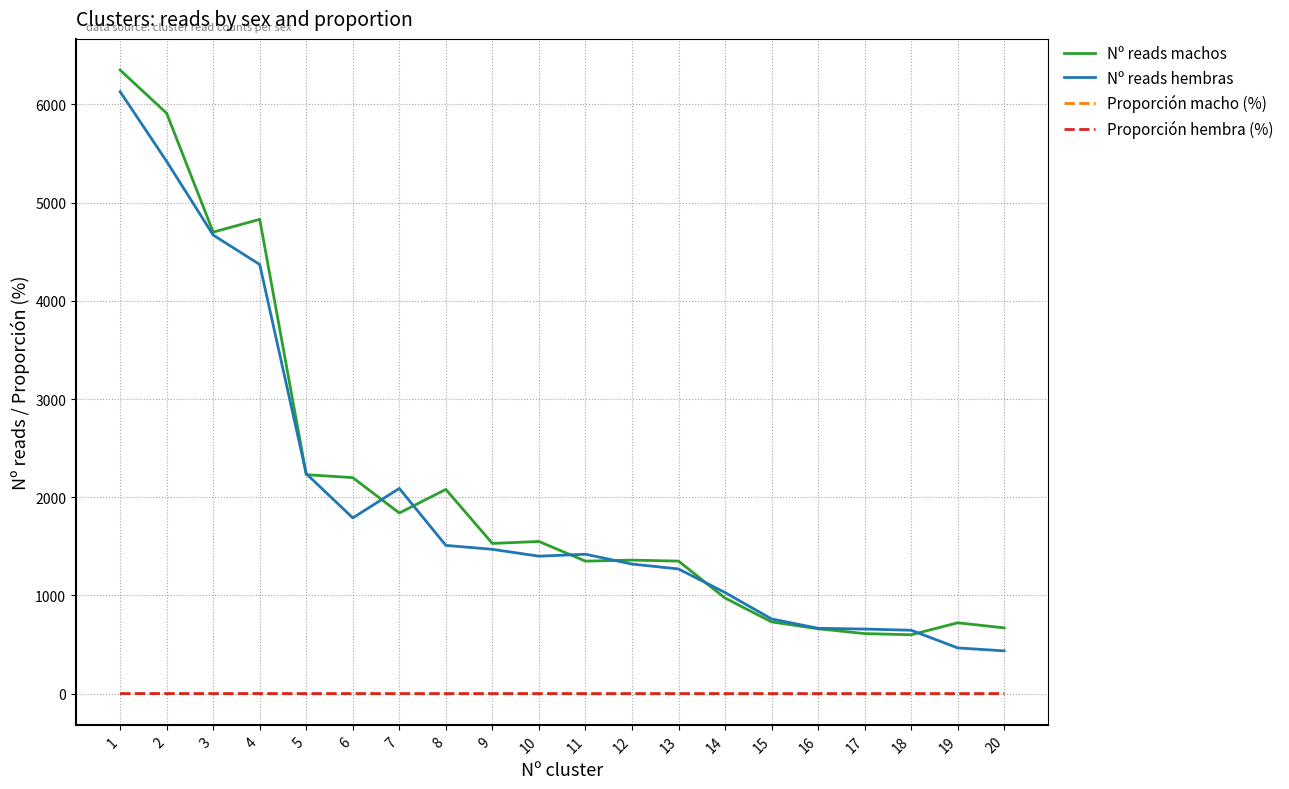

True or false: Nº reads machos and Proporción hembra (%) cross at least once.

False